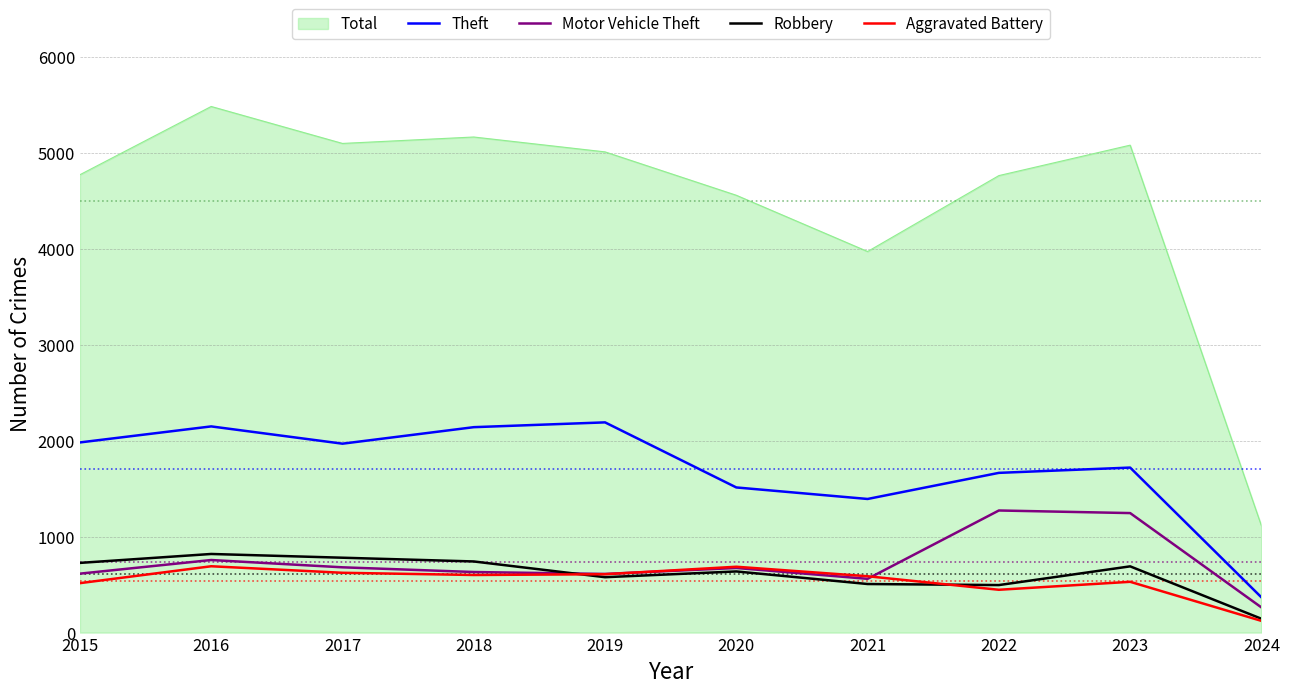

How many interior local valleys does the Motor Vehicle Theft series have?

2